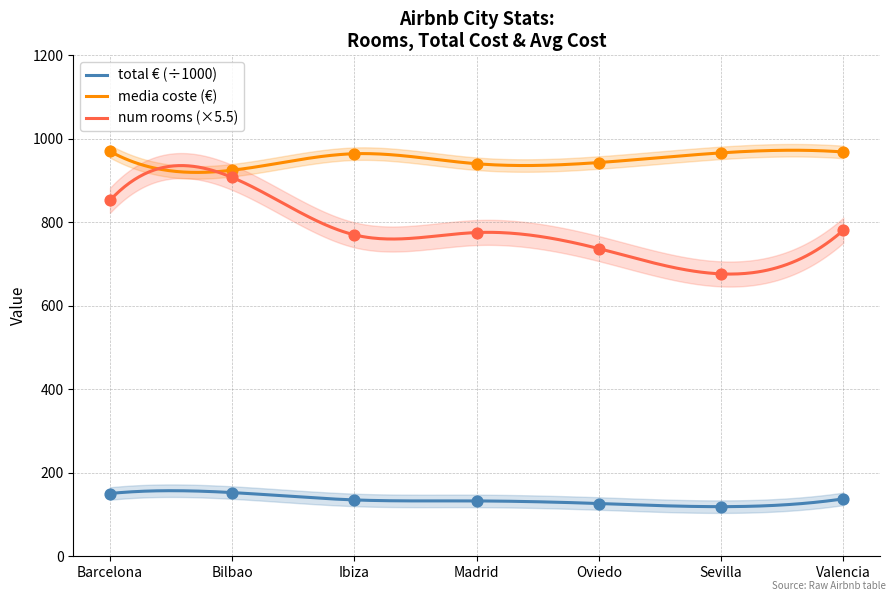

Which series has the widest spread of Y values?

num